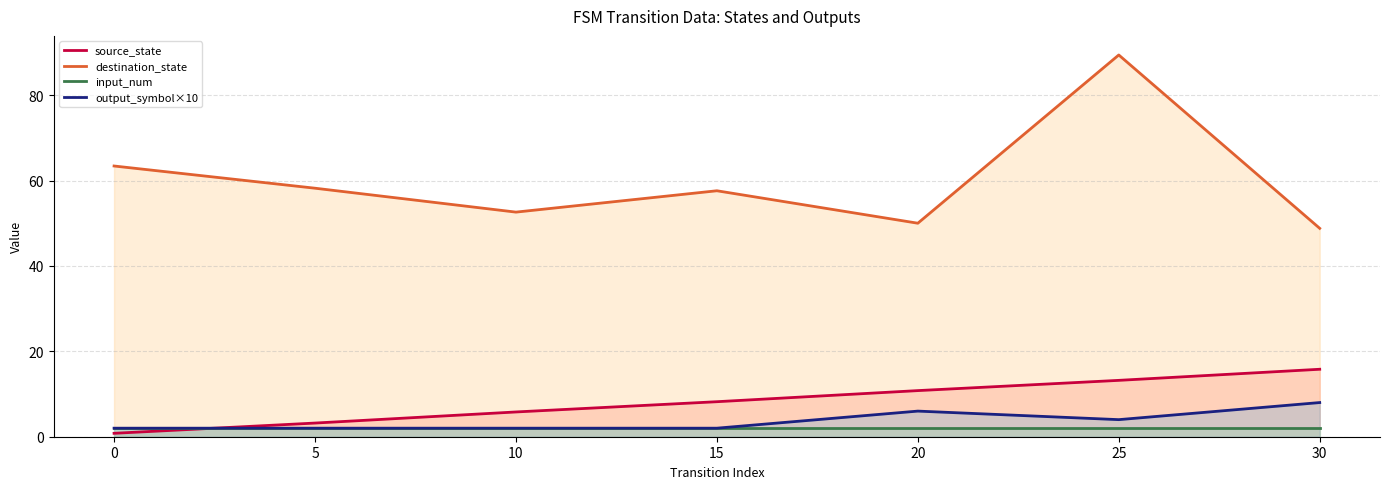

Between 0 and 5, which series saw the biggest shift?

destination_state